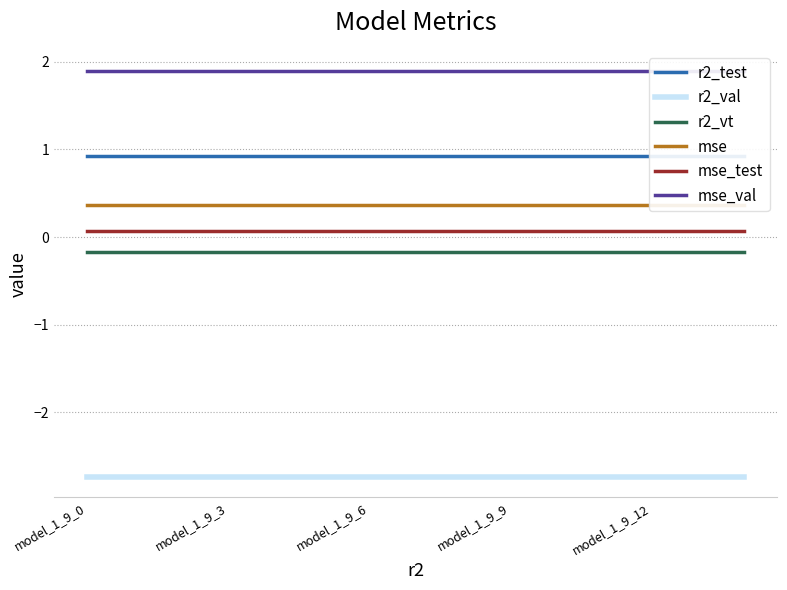

True or false: mse_test has more than 2 interior local peaks.

False